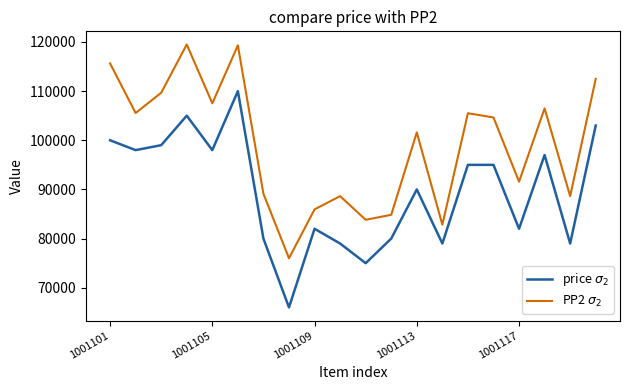

What are all the series names shown in the legend?

price $\sigma_2$, PP2 $\sigma_2$